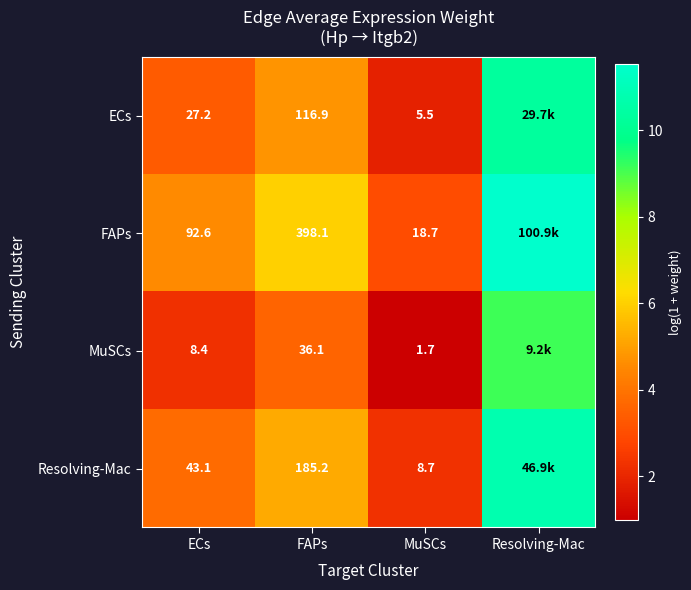

Which series changed the most between ECs and MuSCs?

FAPs